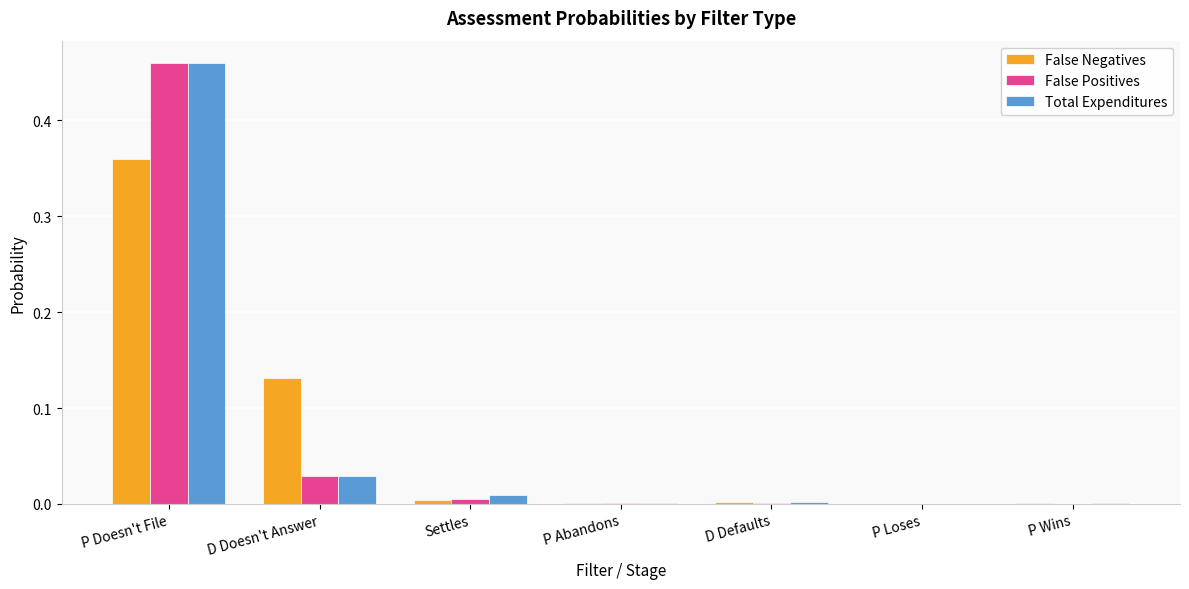

At which category is the sum across all series the highest?

P Doesn't File